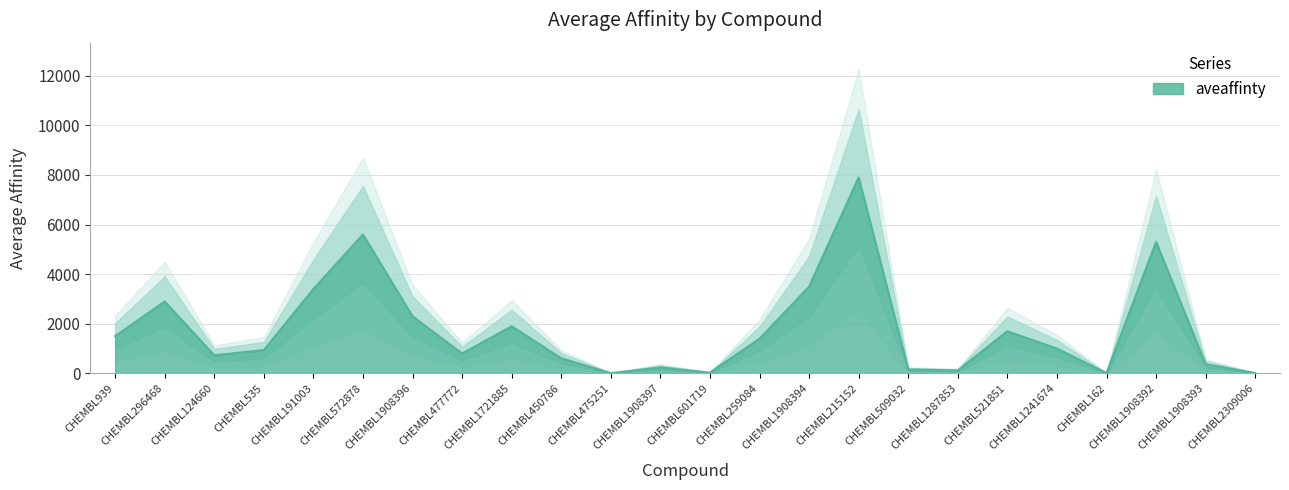

What is the ratio of the value at CHEMBL509032 to the value at CHEMBL1908397?

0.7